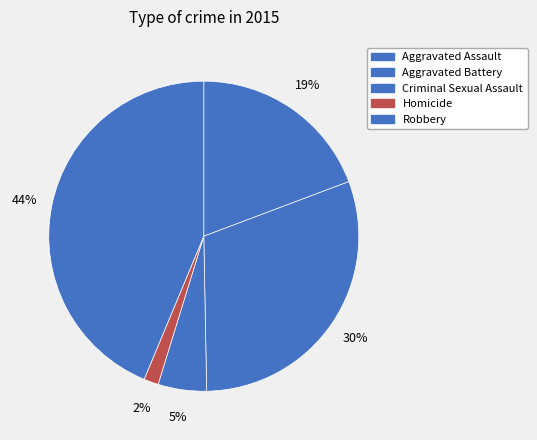

To the nearest percent, what is the difference between the largest and smallest slice percentages?

42%